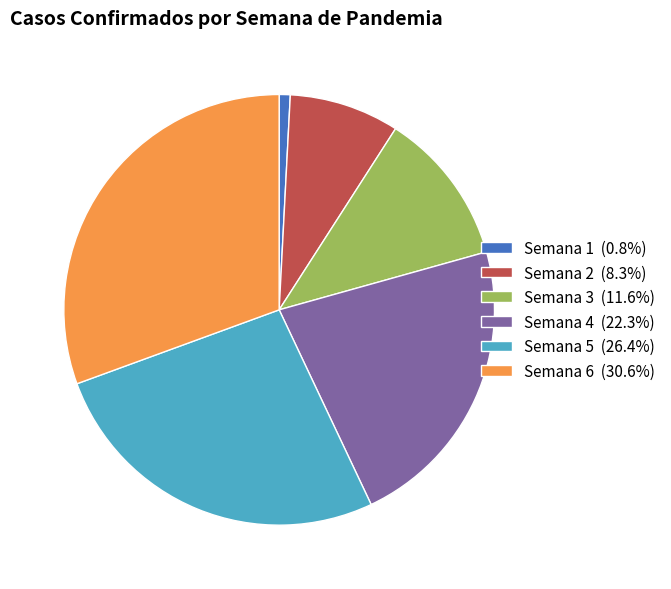

The Semana 4 slice represents 7% of the pie. True or false?

False